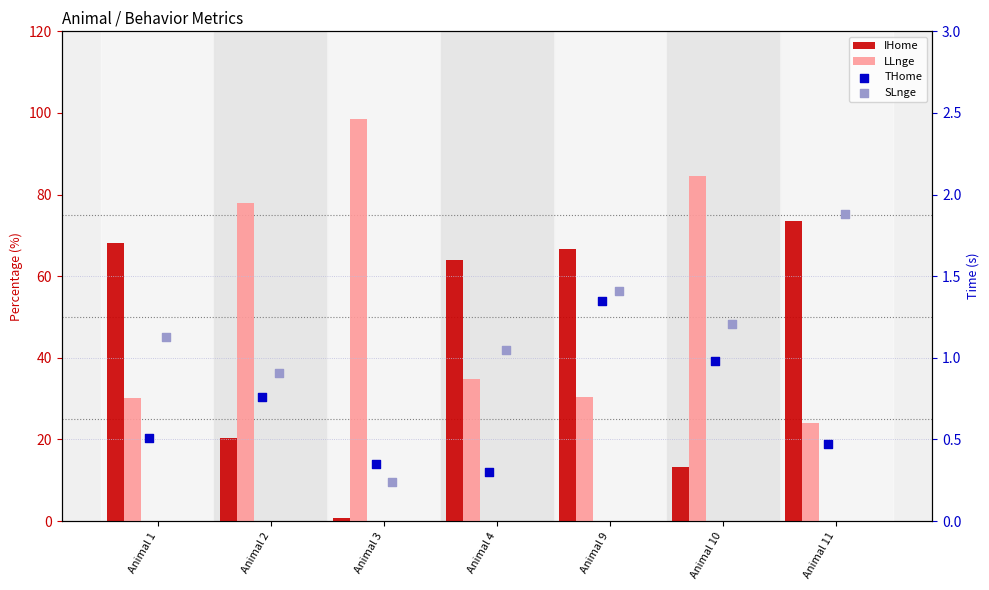

What are all the series names shown in the legend?

IHome, LLnge, THome, SLnge